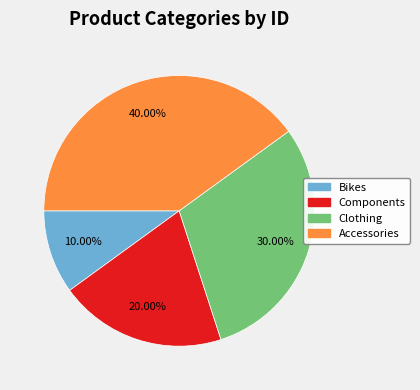

What percentage is the Components slice, to the nearest percent?

20%